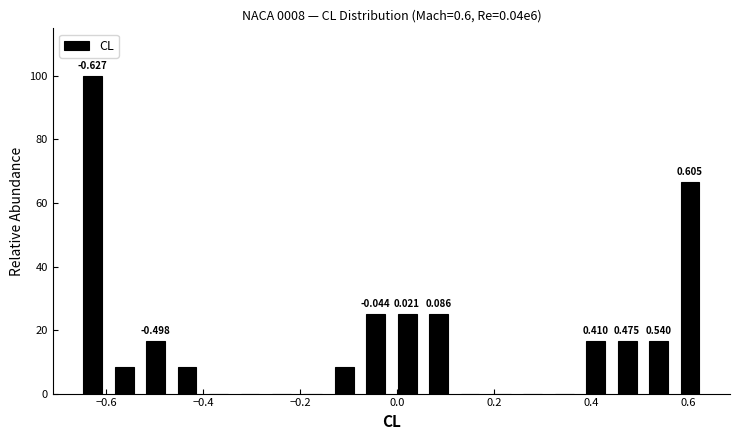

Read against the x-axis, roughly where is the centre of the tallest bar?

-0.62